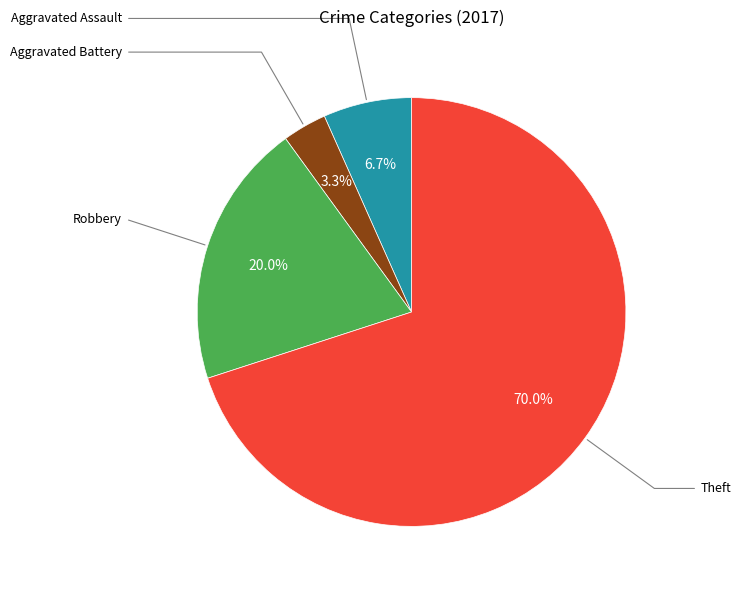

Does any single category account for the majority?

Yes